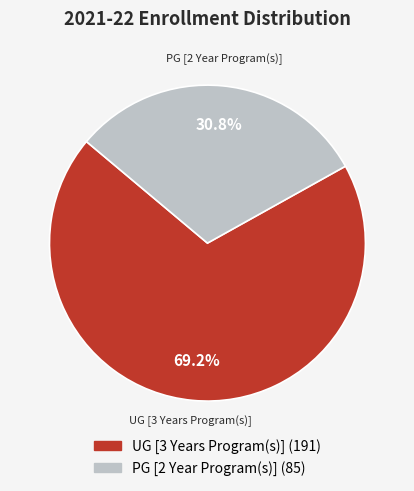

Which category has the biggest portion of the pie?

UG [3 Years Program(s)]